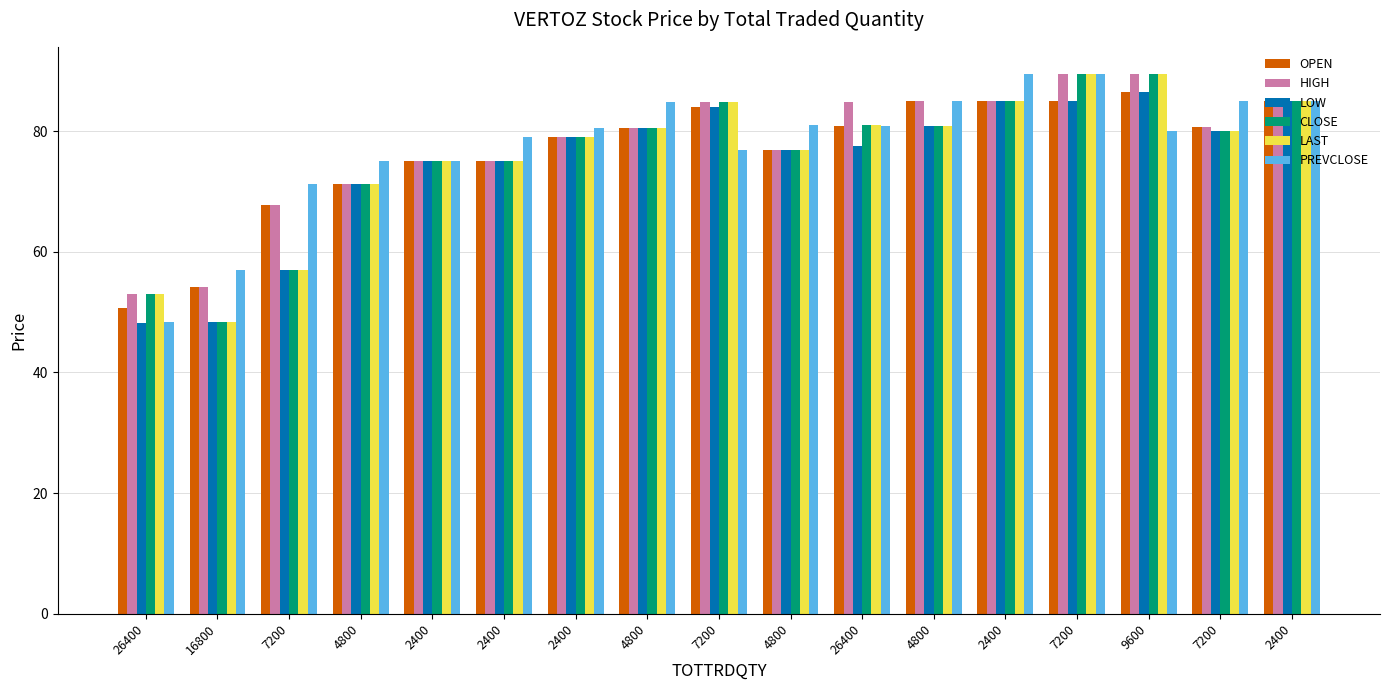

What is the difference between the maximum and minimum values in the HIGH series?

36.5